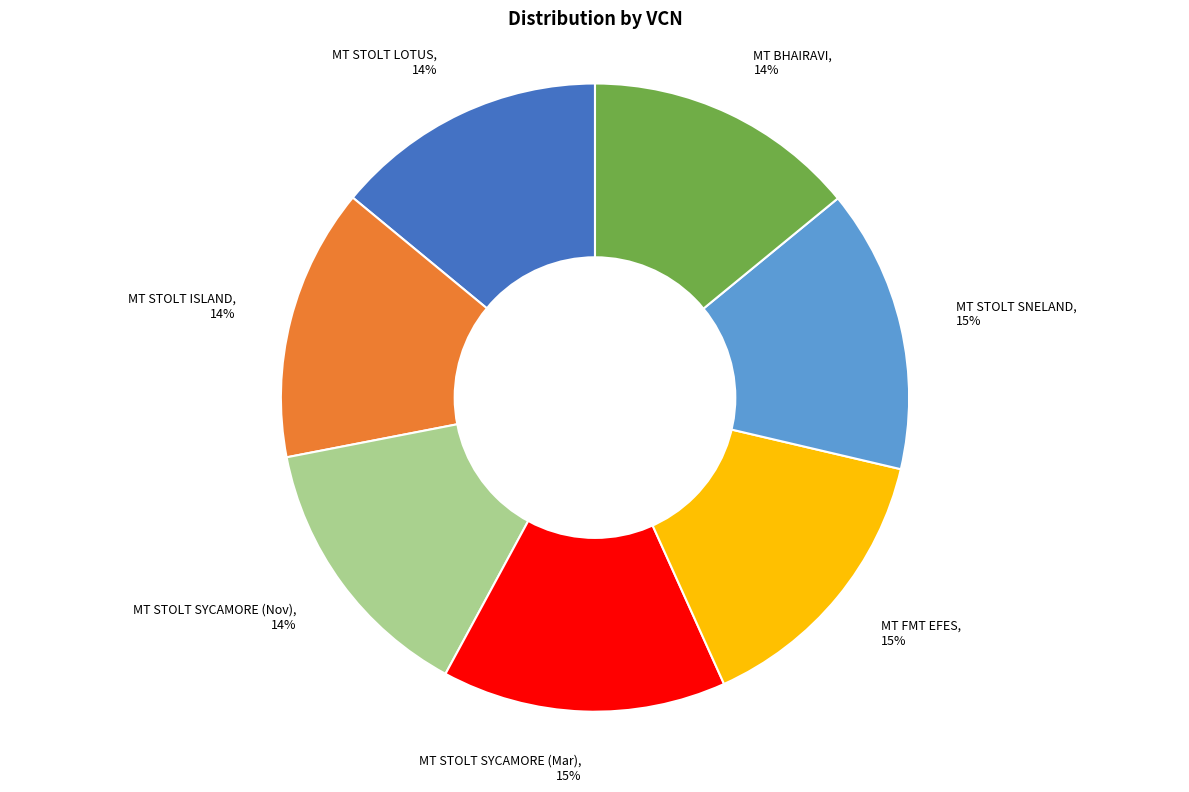

Is there any slice that represents more than half of the pie?

No